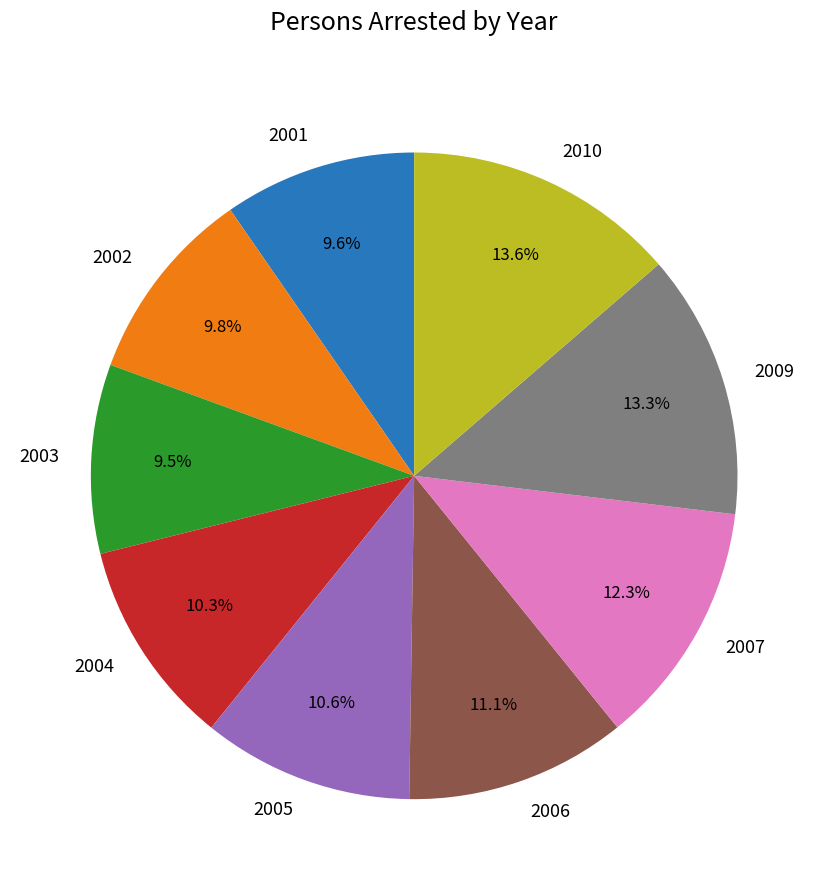

Is it true that 2007 is 12% of the pie?

True